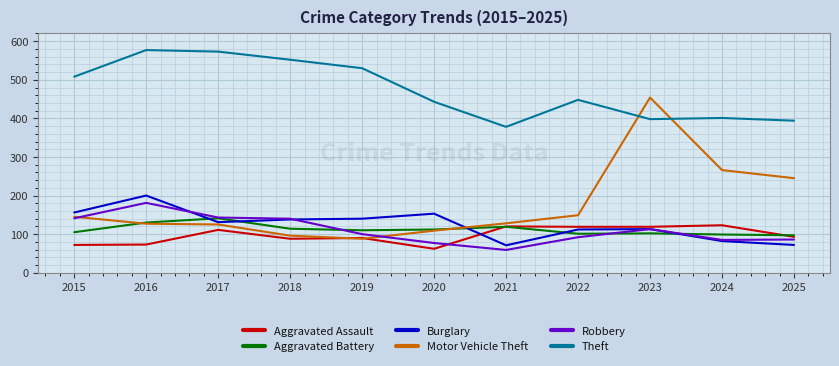

What is the sum of all Burglary values?

1368